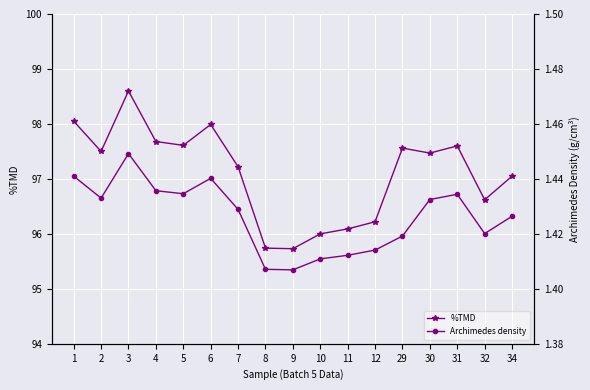

What is the average value of the Archimedes density series?

1.4